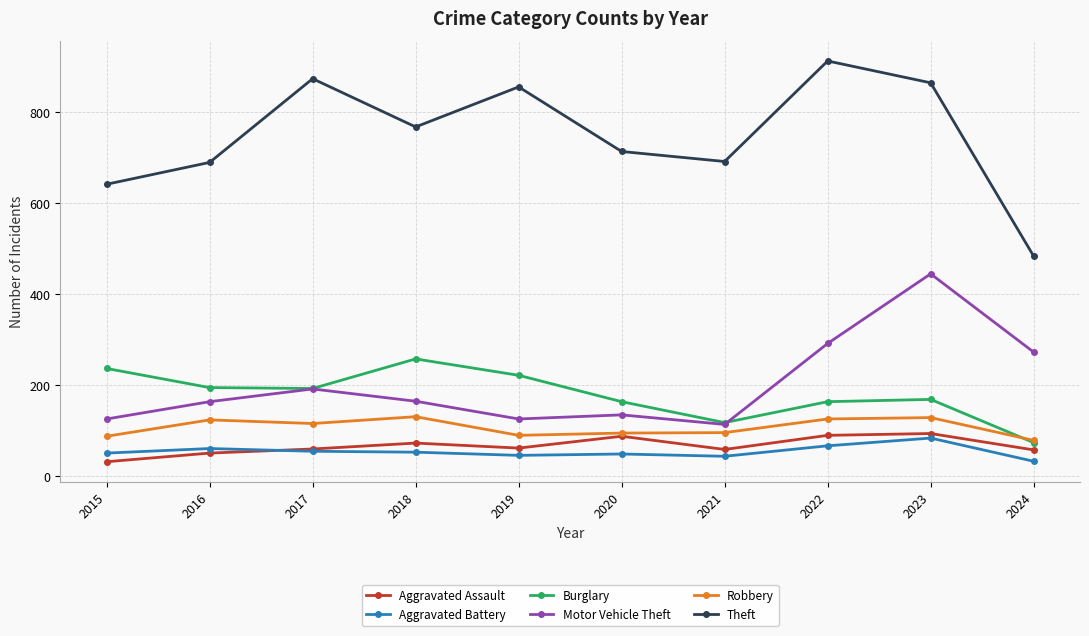

How many lines are shown in the chart?

6